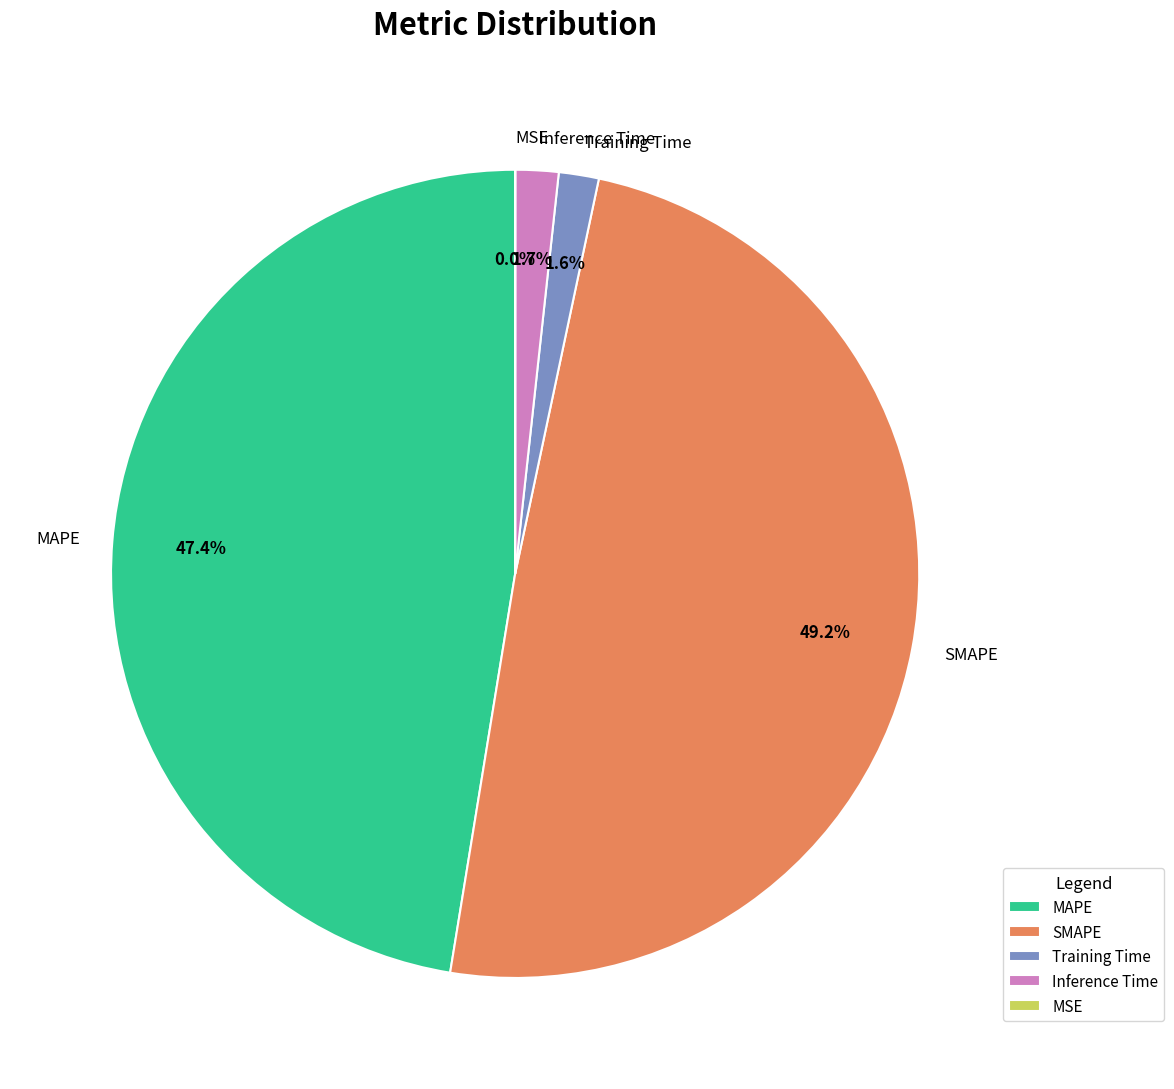

Do SMAPE and Inference Time together represent more than half of the pie?

Yes